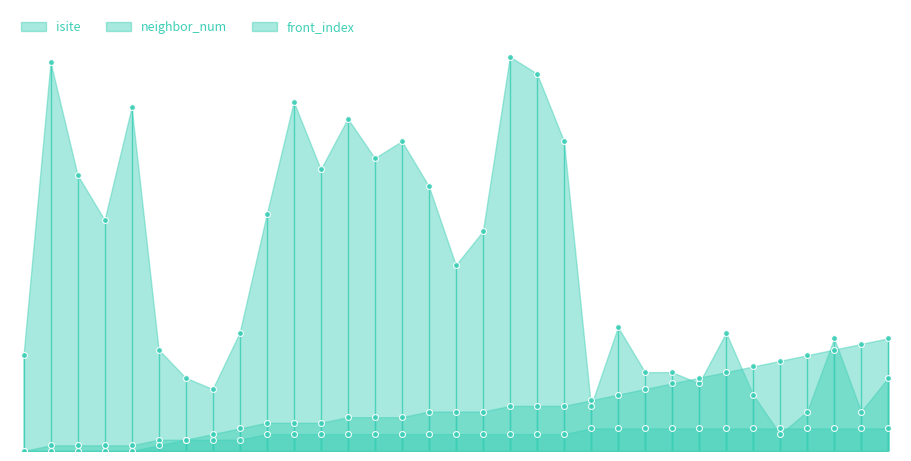

Which series contains the highest Y value?

isite